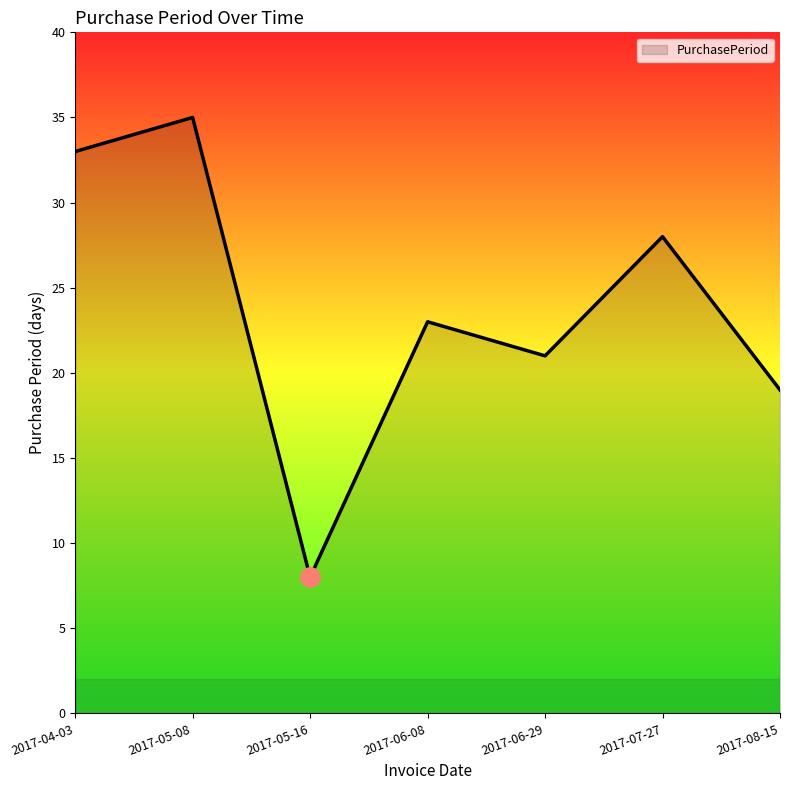

List the labels in order of value, largest first.

2017-05-08, 2017-04-03, 2017-07-27, 2017-06-08, 2017-06-29, 2017-08-15, 2017-05-16